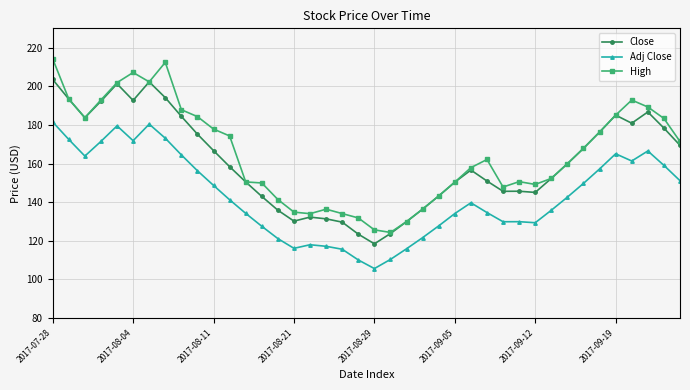

What is the average value of the High series?

165.0